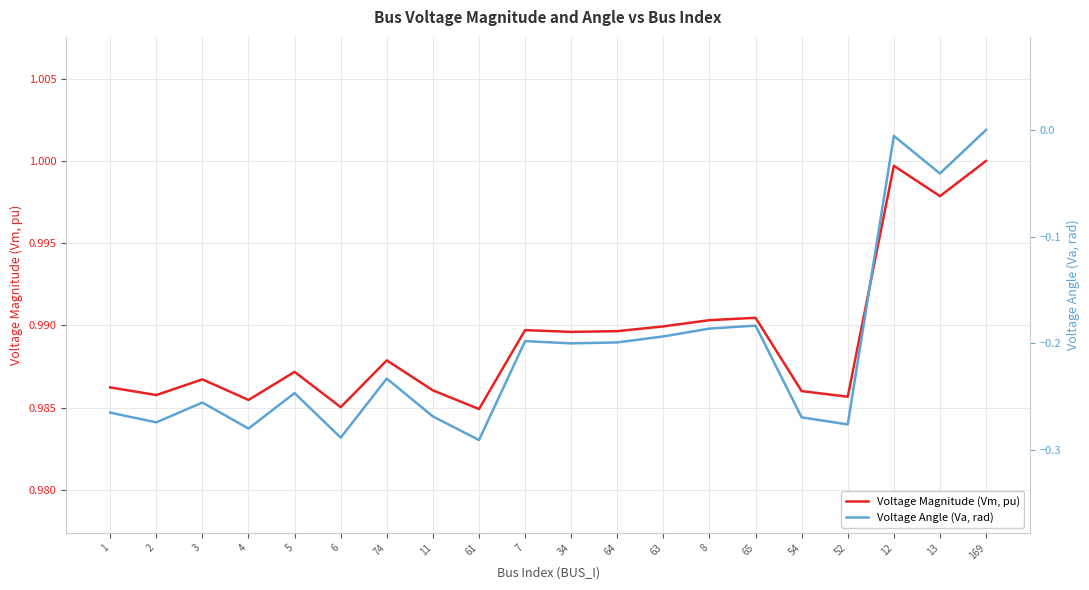

At which category is the sum across all series the highest?

169